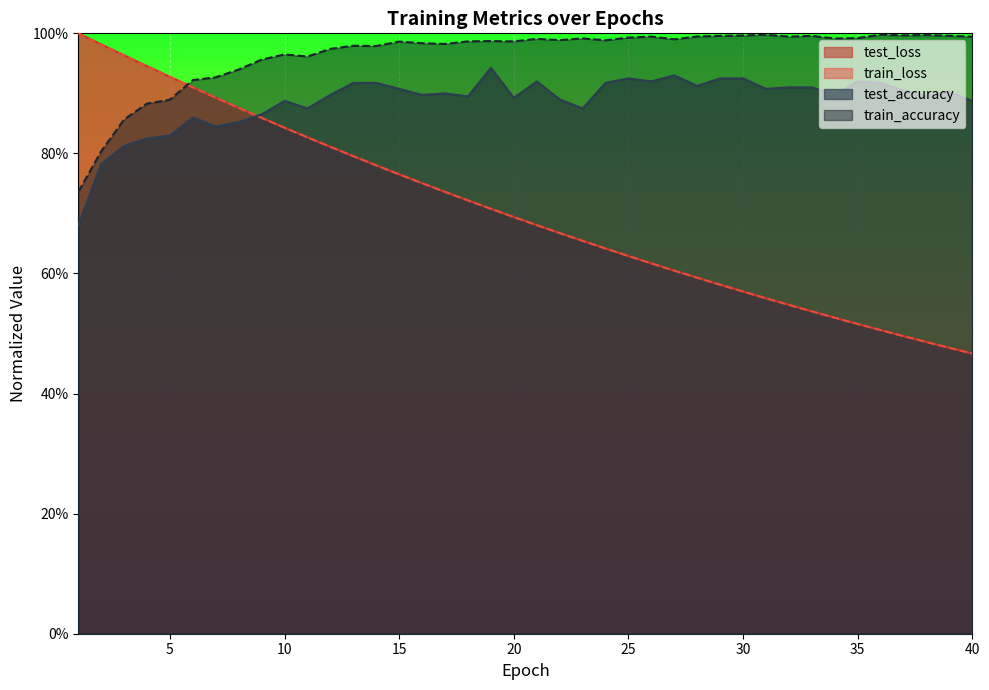

How many times do train_loss and test_accuracy cross each other?

1